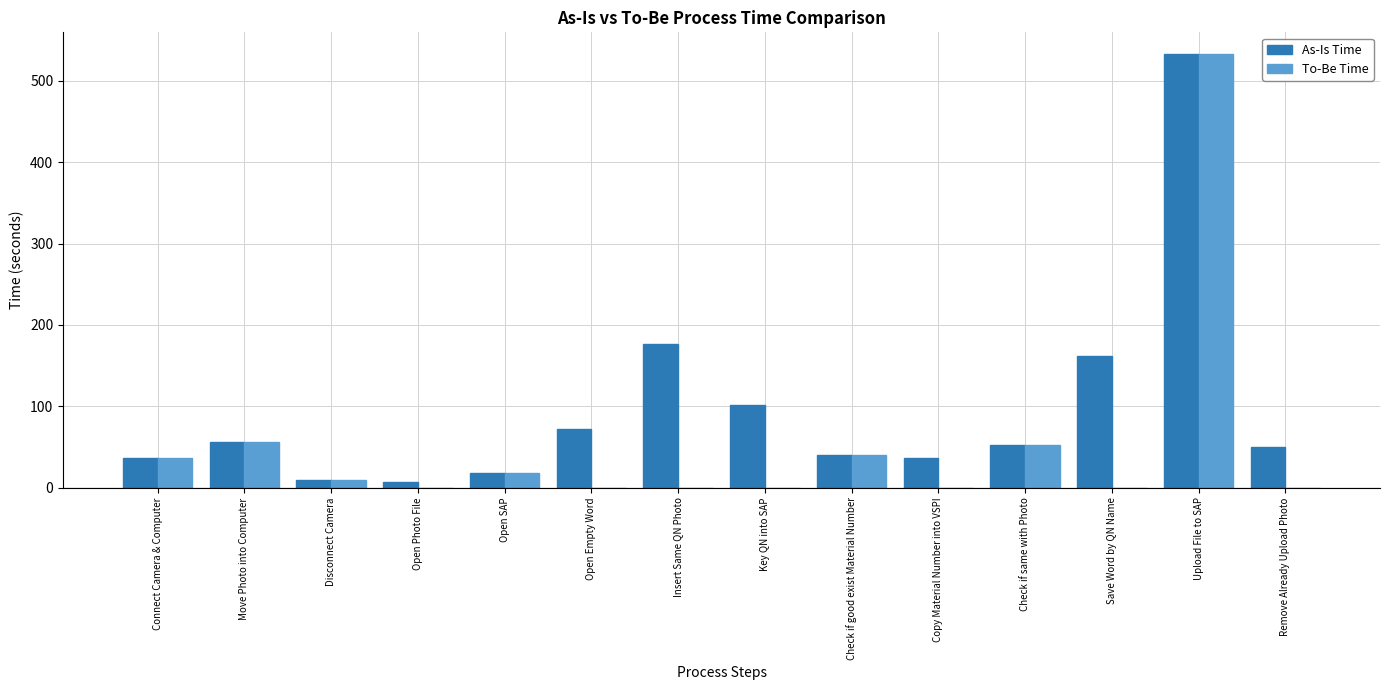

Does the chart contain stacked bars?

No